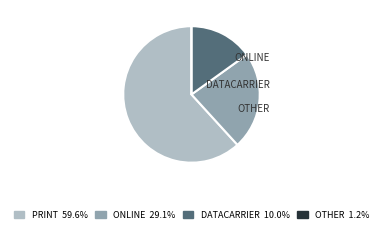

Is there any slice that represents more than half of the pie?

Yes